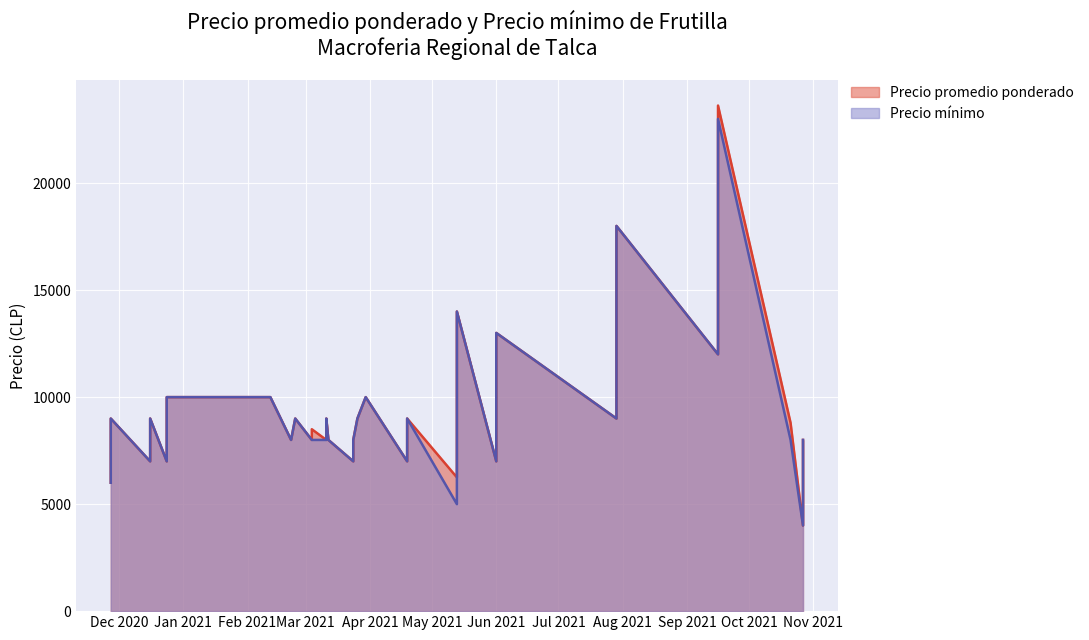

Which series changed the most between 9 and 11?

Precio minimo